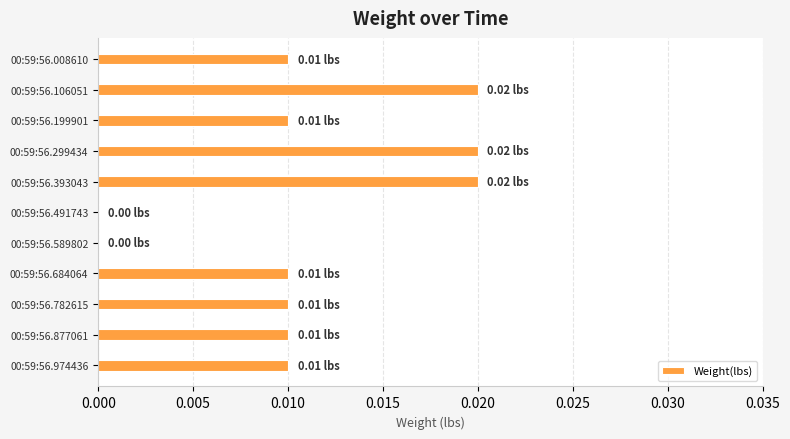

How many distinct data groups are displayed?

1